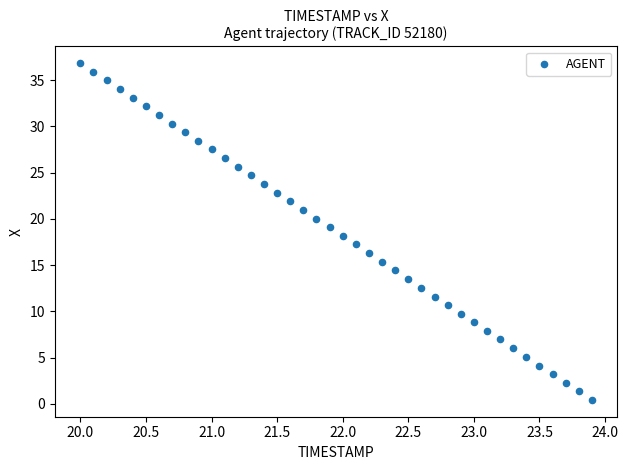

What is the range of X values (max minus min)?

3.9